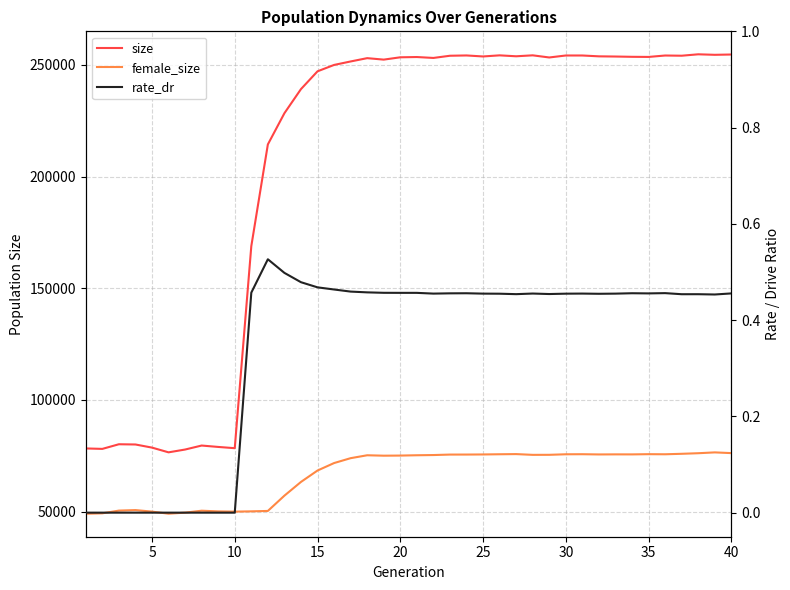

Read the rate_dr value at 35.

0.5